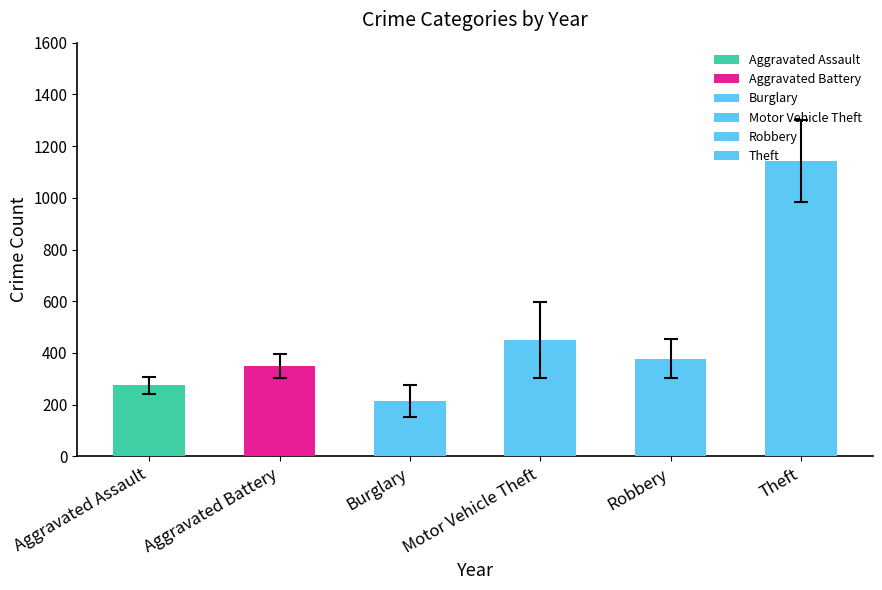

The value at Theft is 591.0. True or false?

False